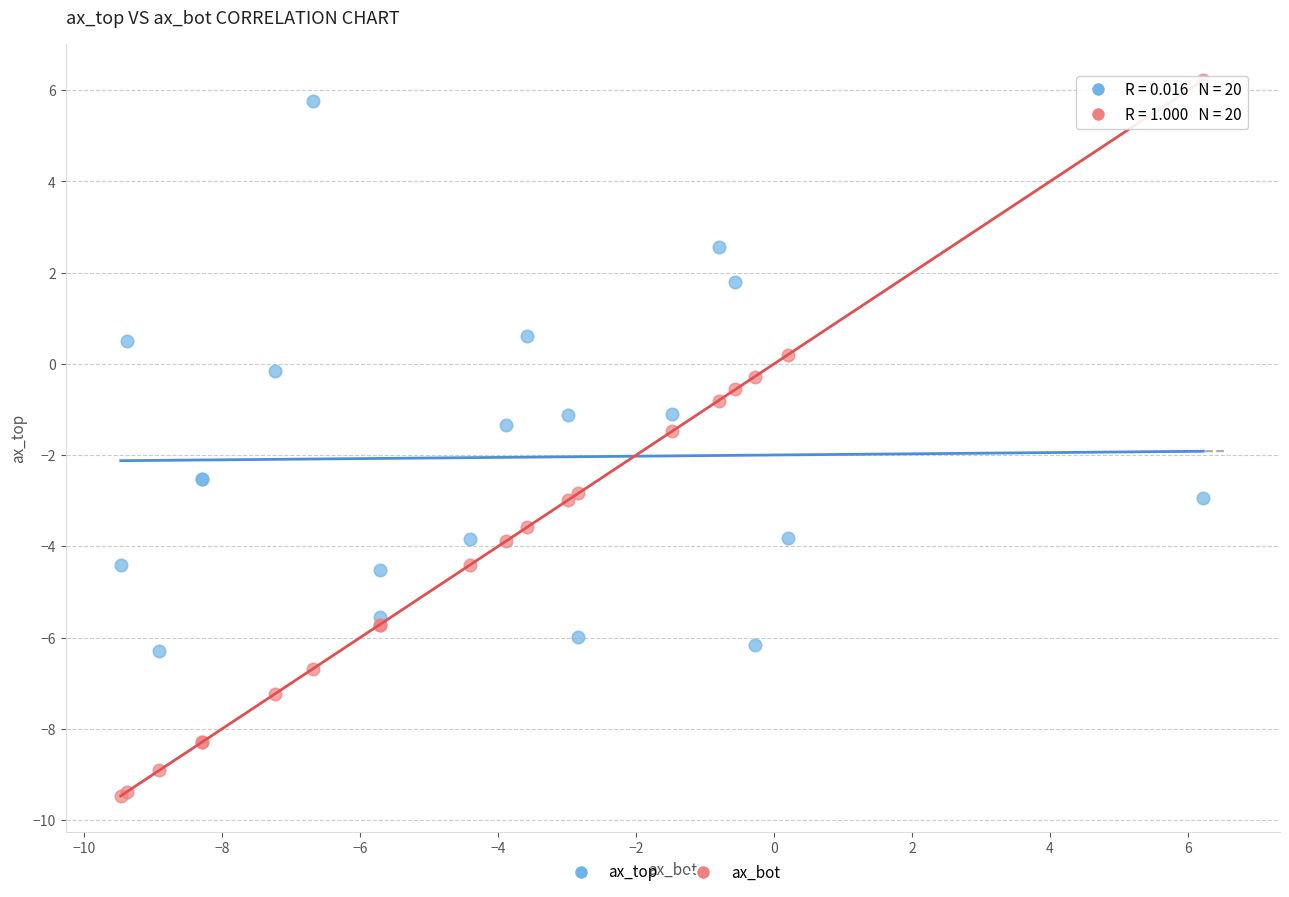

What are all the series names shown in the legend?

ax_top, ax_bot